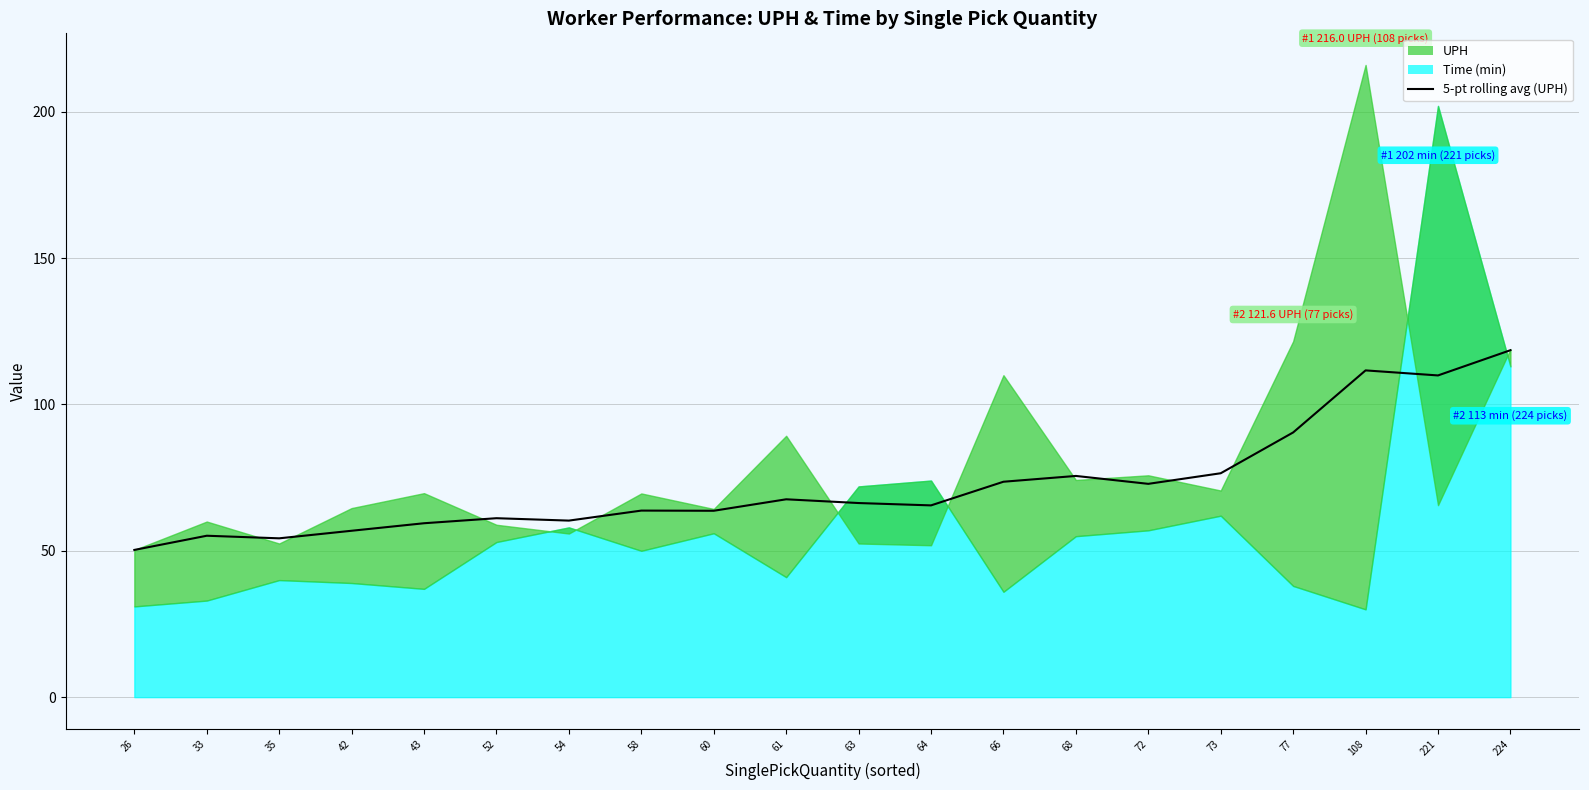

What value does the data have at 61?

67.6